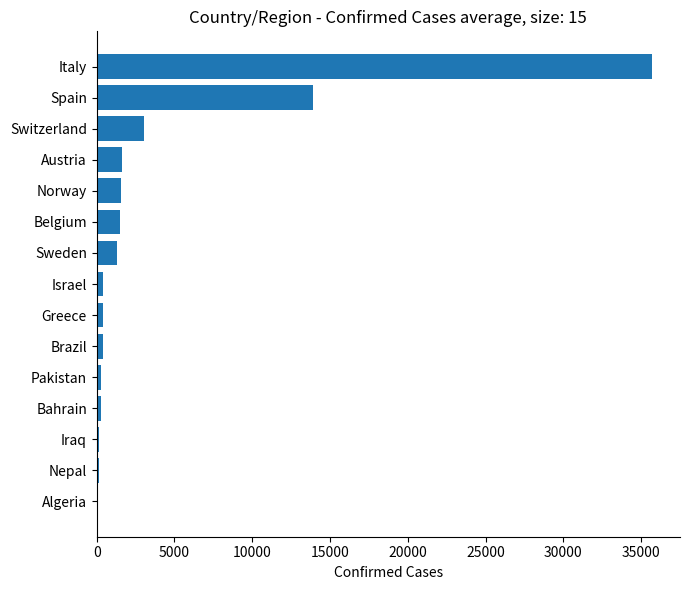

What is the sum of all values?

60767